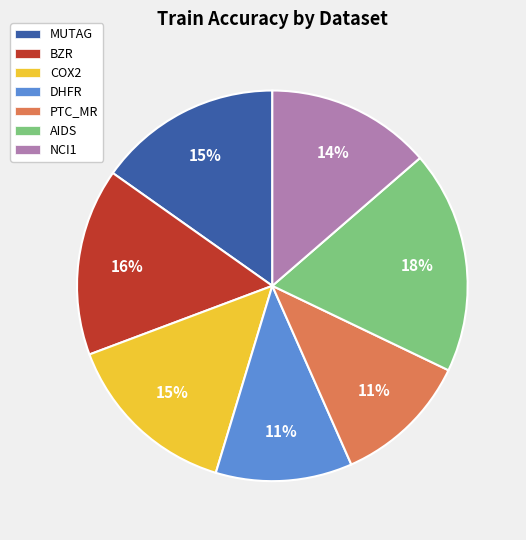

What is the largest slice in the pie chart?

AIDS